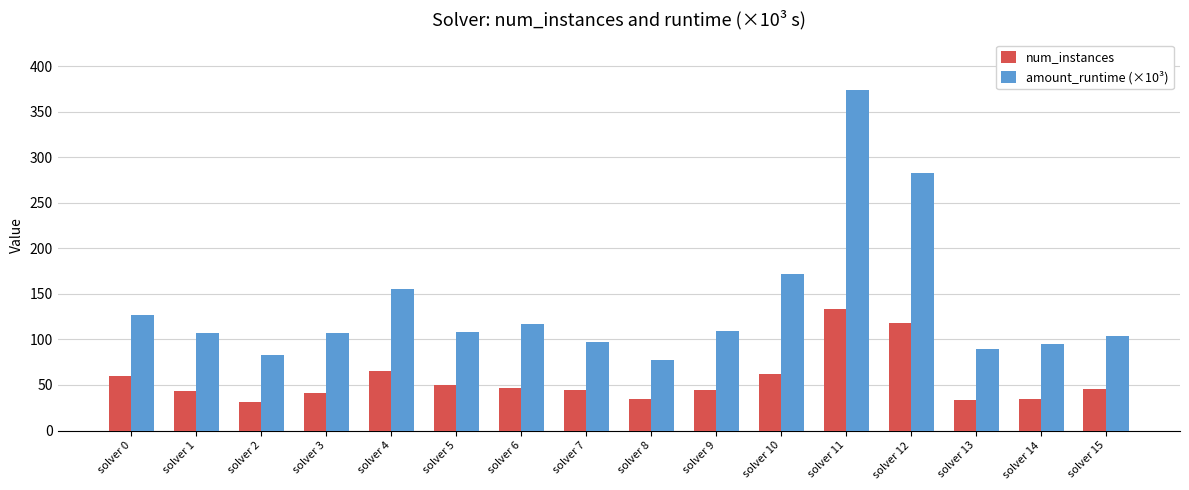

At which category is the sum across all series the highest?

solver 11